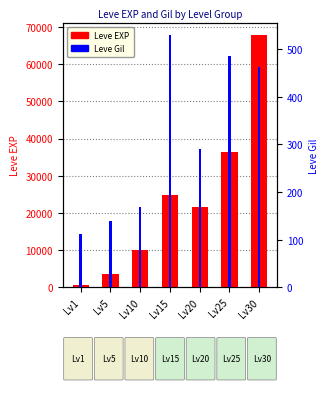

What is the sum of the Leve EXP values at Lv5 and Lv10?

13590